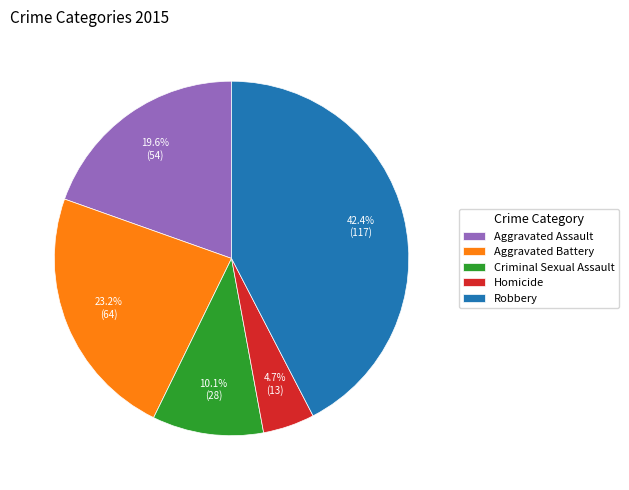

Does any single category account for the majority?

No